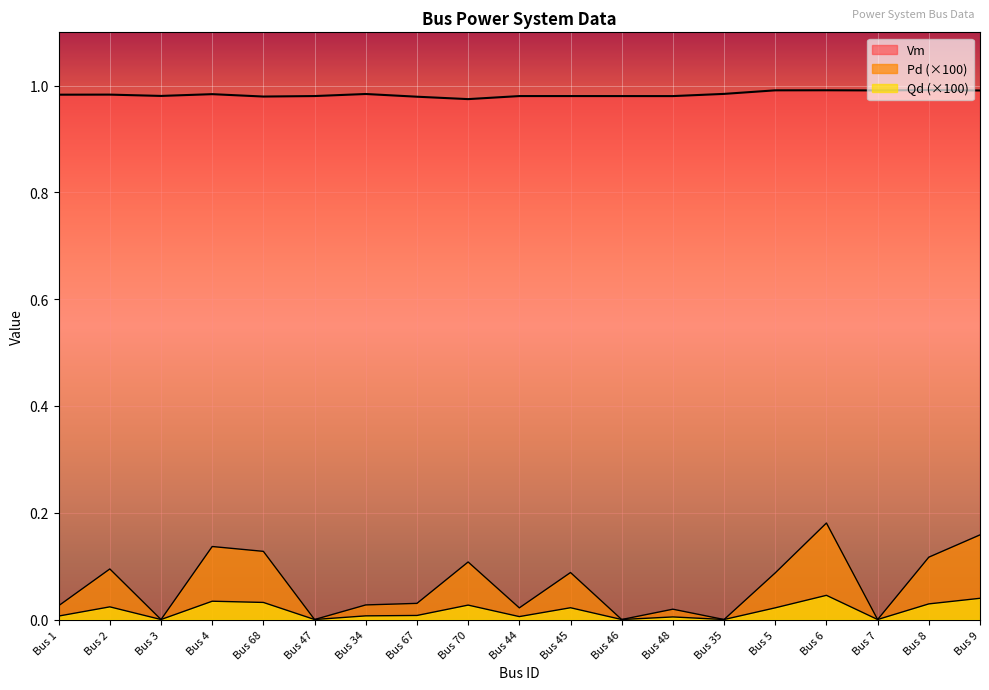

True or false: Qd has a value of 0.2 at Bus 9.

True